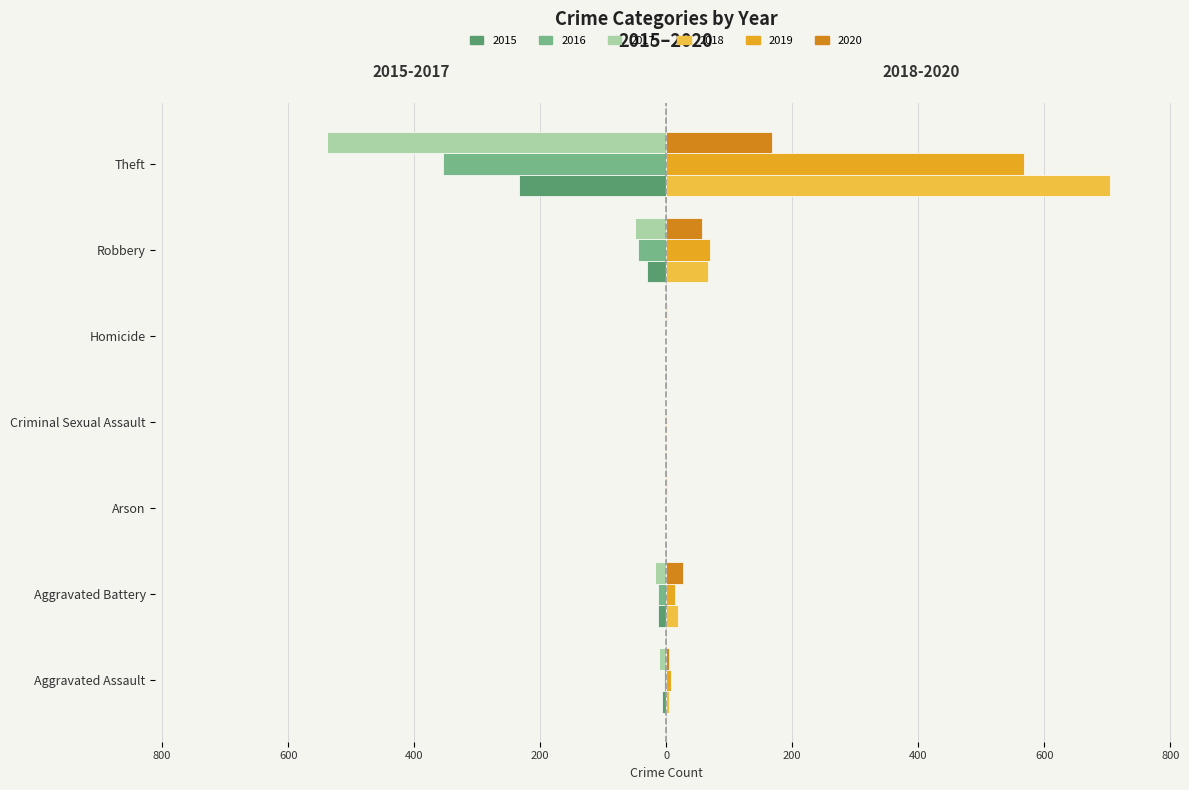

How many groups of bars are there?

7